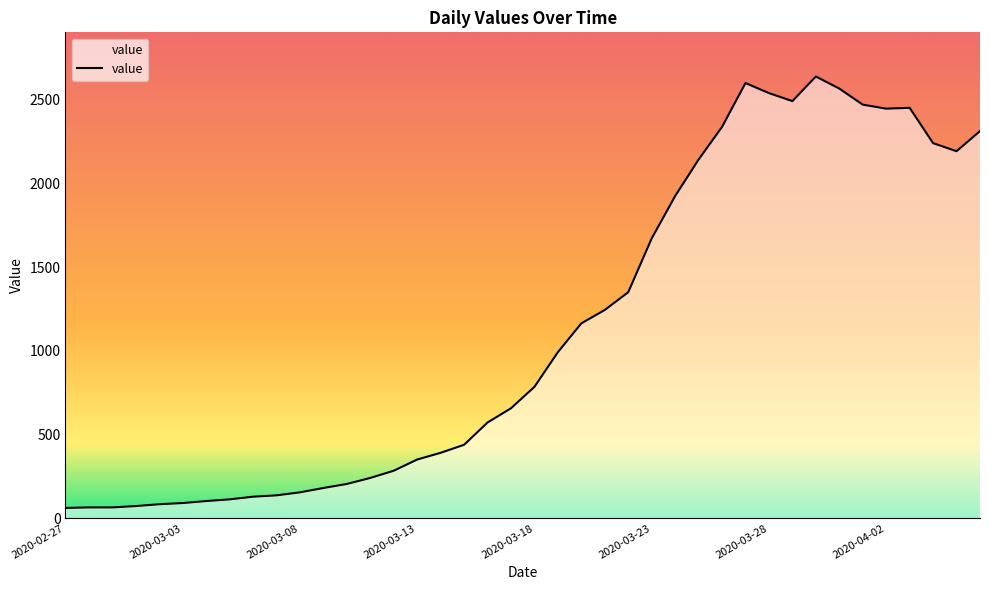

What is the difference between the maximum and minimum values?

2576